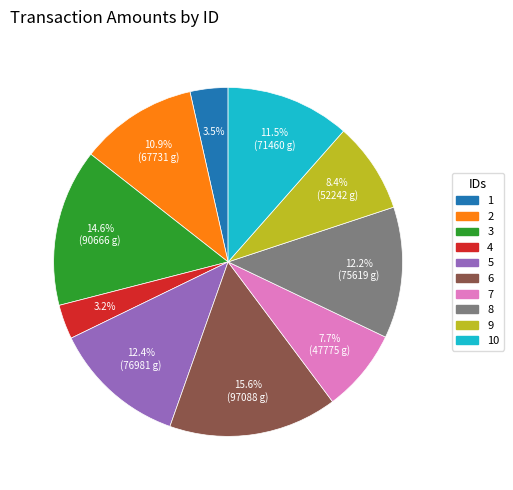

Which slice is the largest?

6